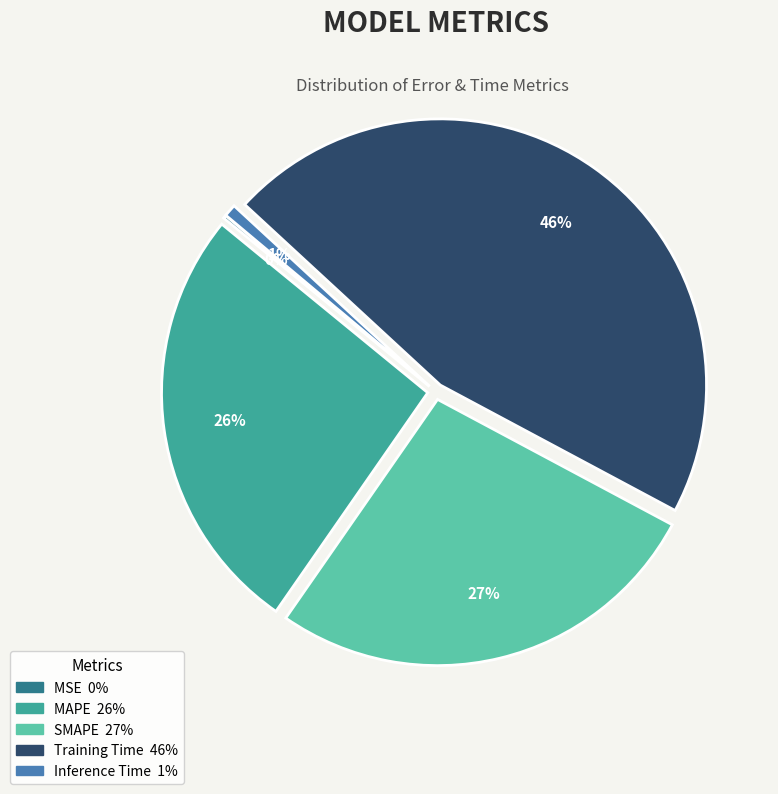

Is there a majority slice in this chart?

No